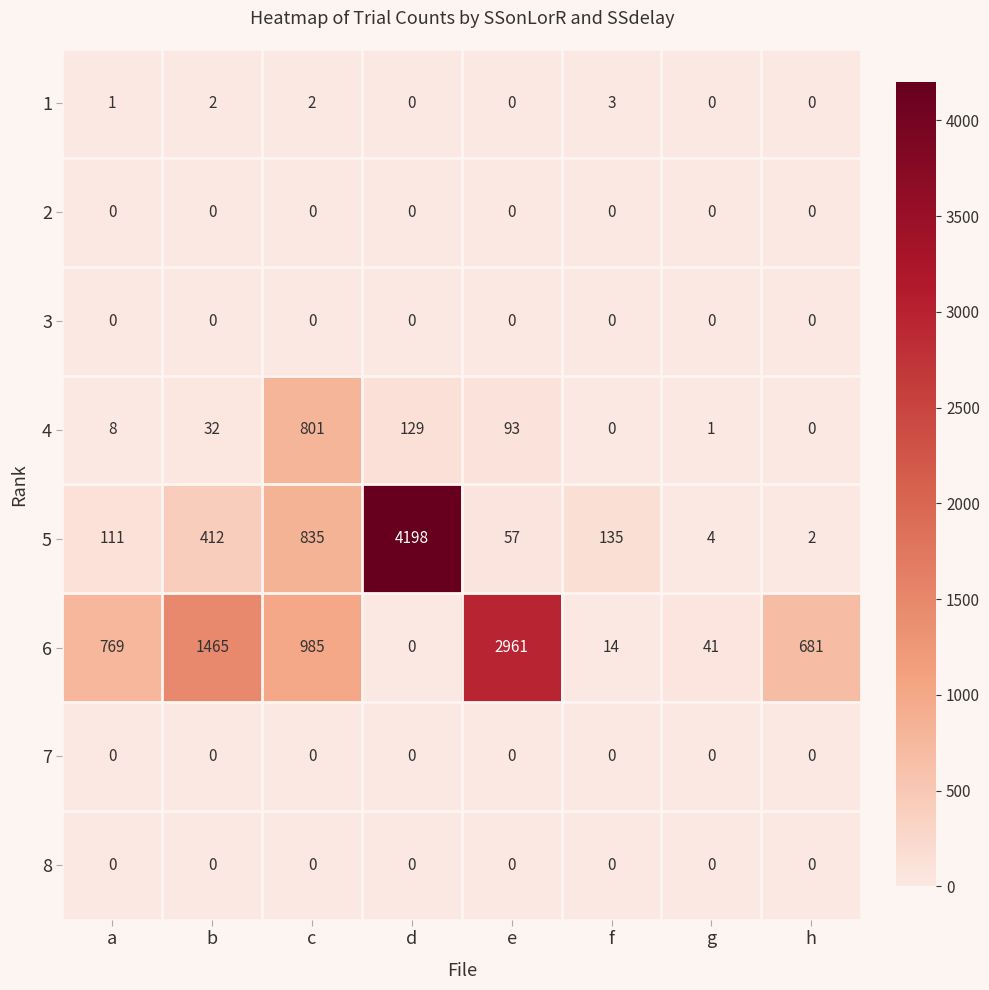

What is the maximum value shown in the chart?

4198